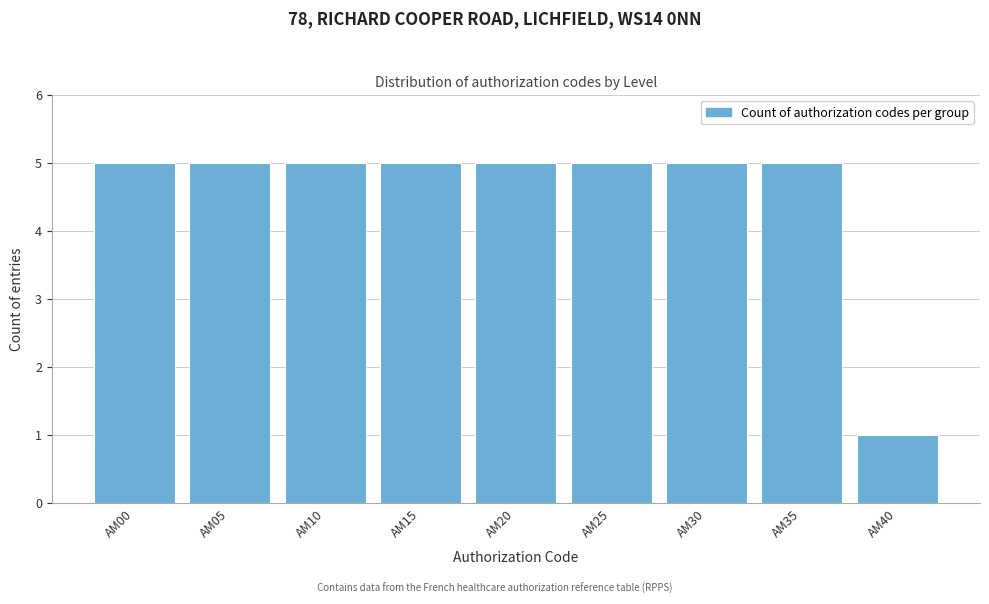

Reading left to right, what are all the values shown in this chart?

AM00=5	AM05=5	AM10=5	AM15=5	AM20=5	AM25=5	AM30=5	AM35=5	AM40=1